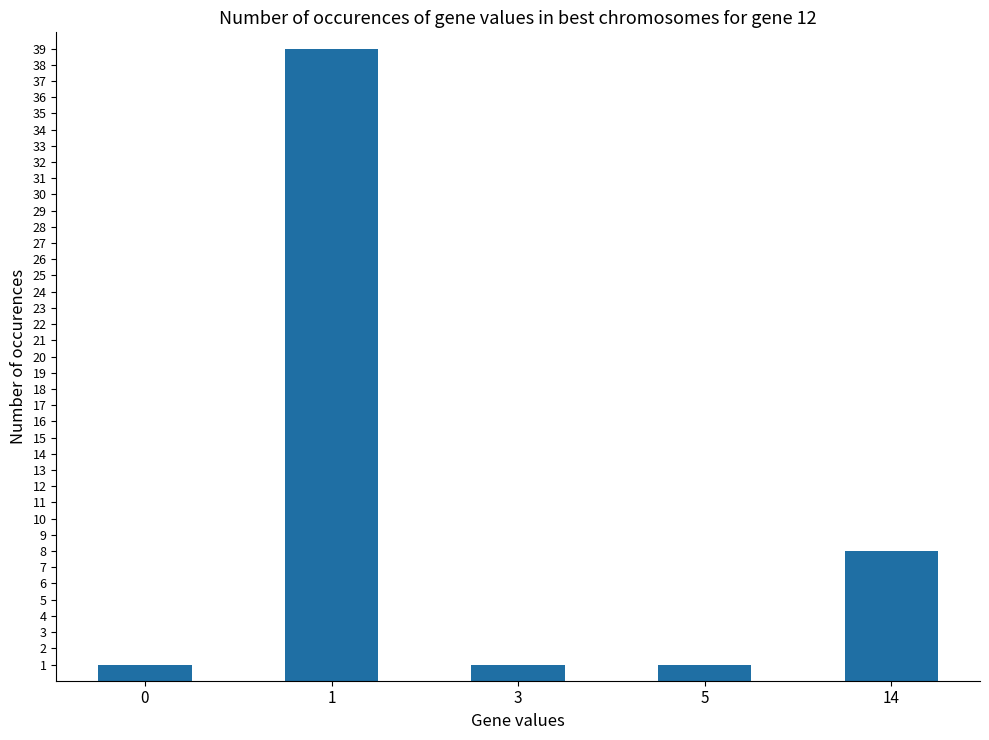

What is the sum of the values at 5 and 0?

2